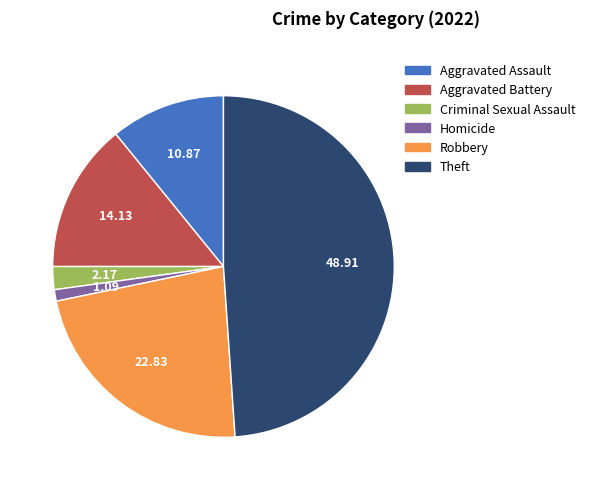

Is there a majority slice in this chart?

No